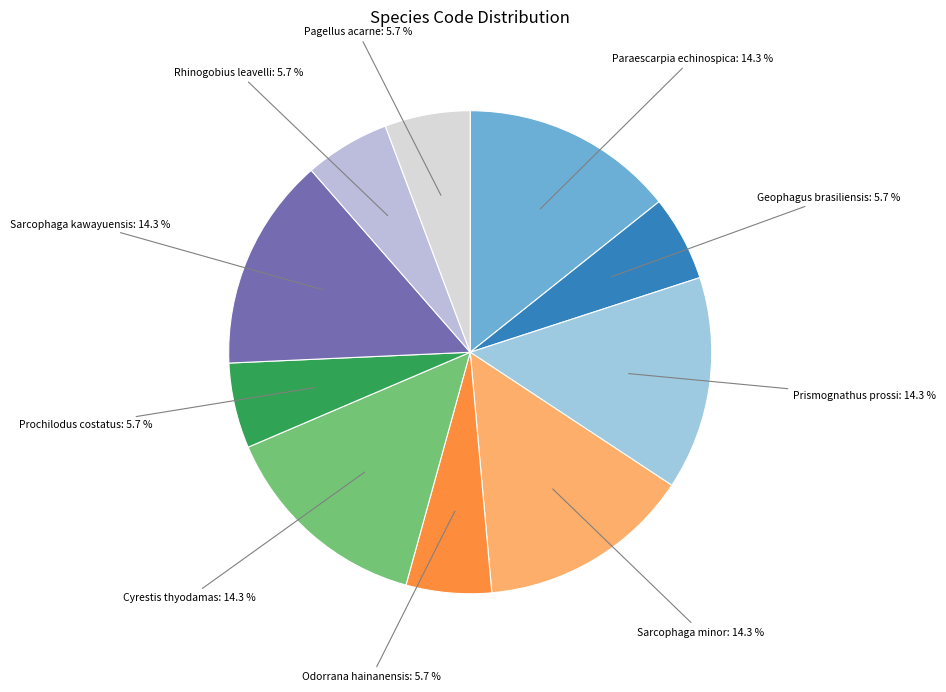

How many segments does this pie chart have?

10